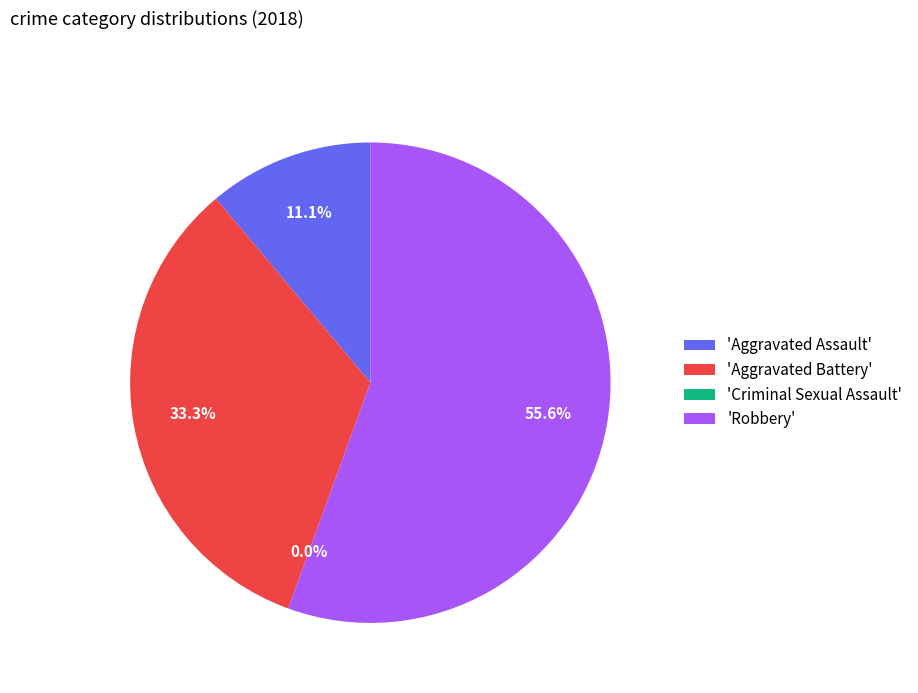

Combined, what portion of the pie is Aggravated Battery and Aggravated Assault?

44.4%